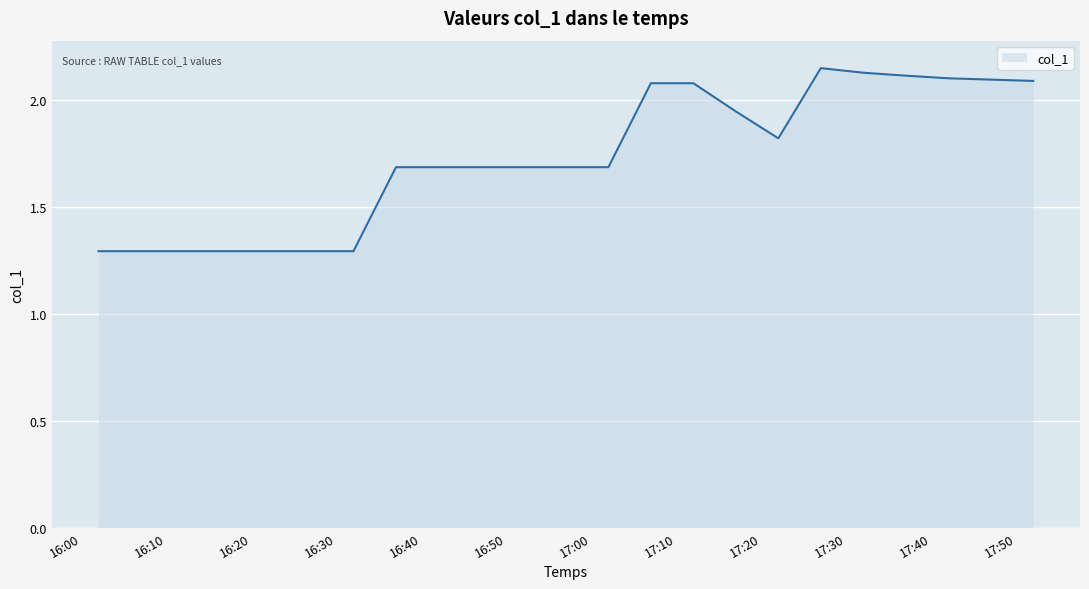

What is the difference between the maximum and minimum values?

0.9